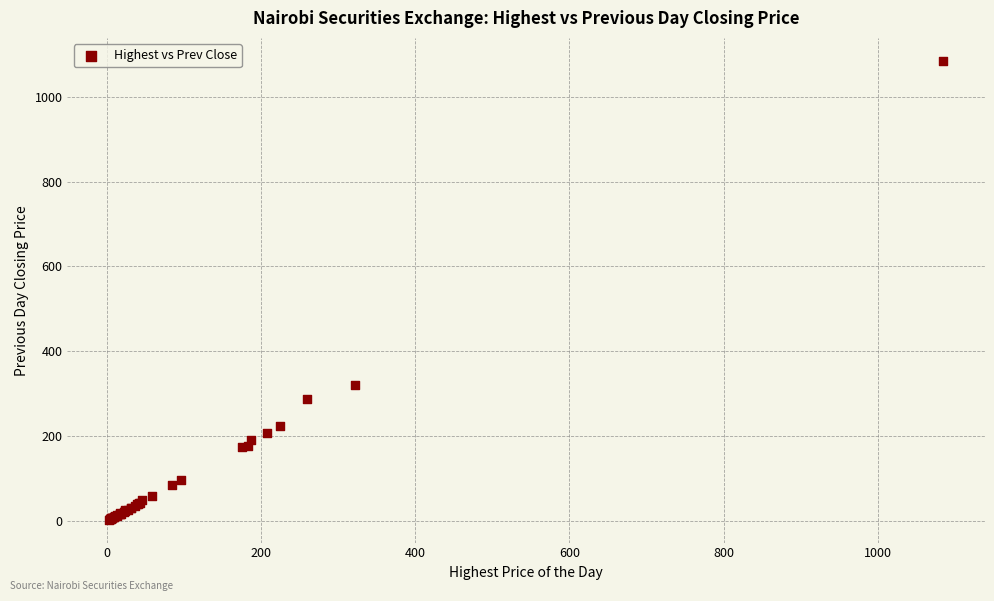

What Y value in the scatter plot is closest to 543?

321.0